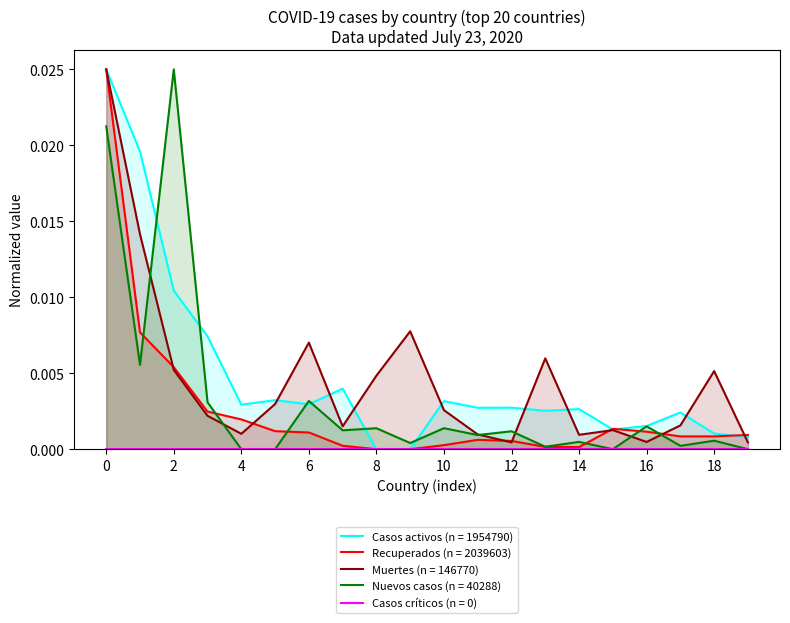

Count the number of categories in the chart.

20